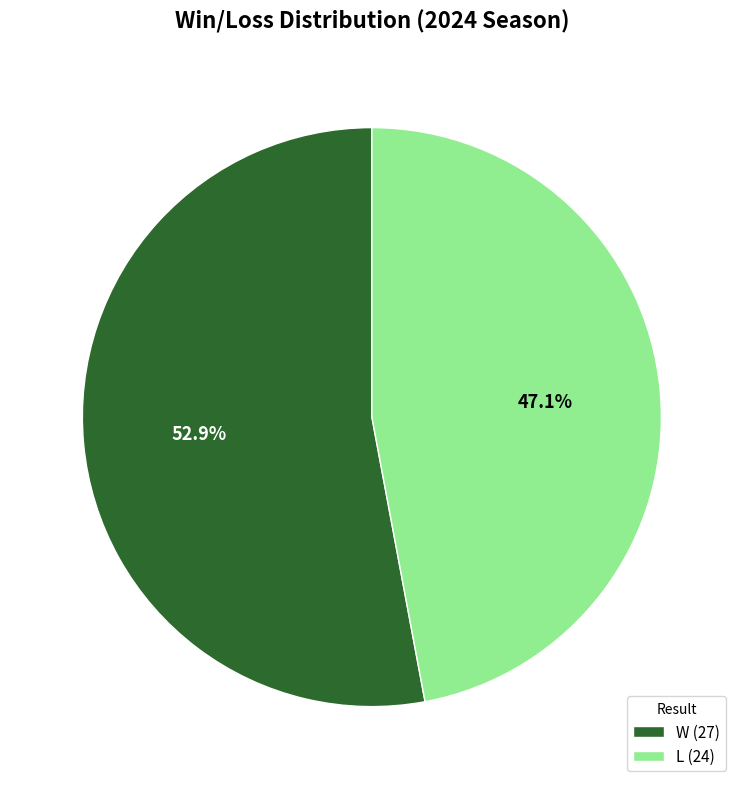

Does W account for over 50% of the chart?

Yes